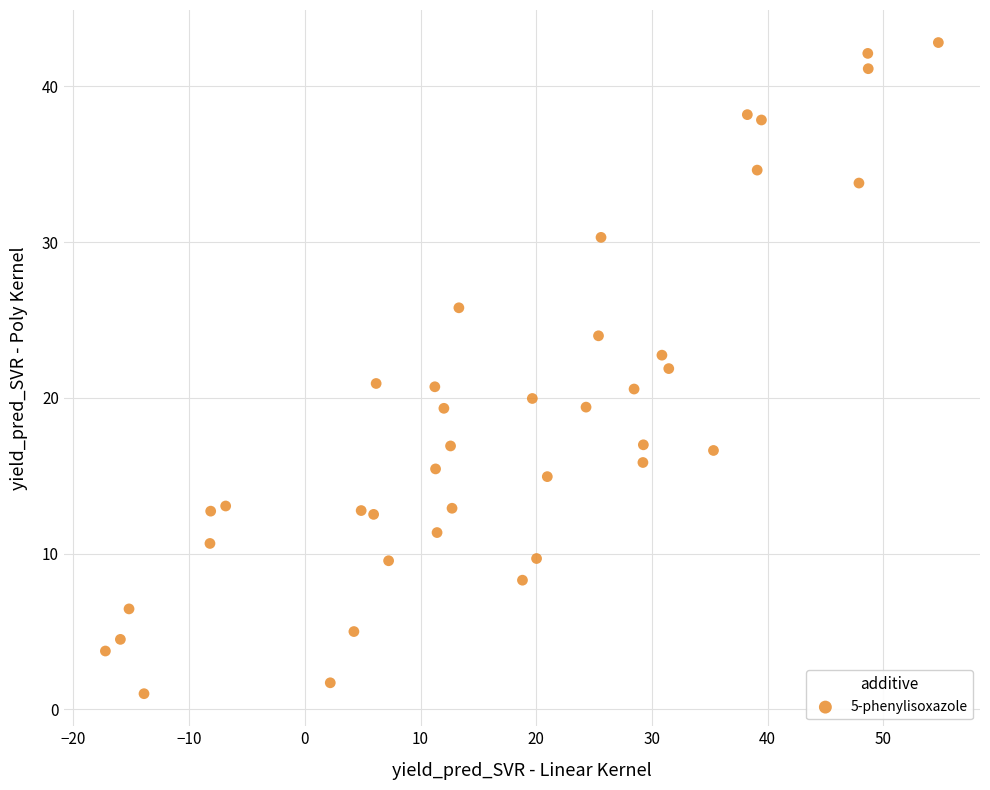

What is the range of Y values (max minus min)?

41.8